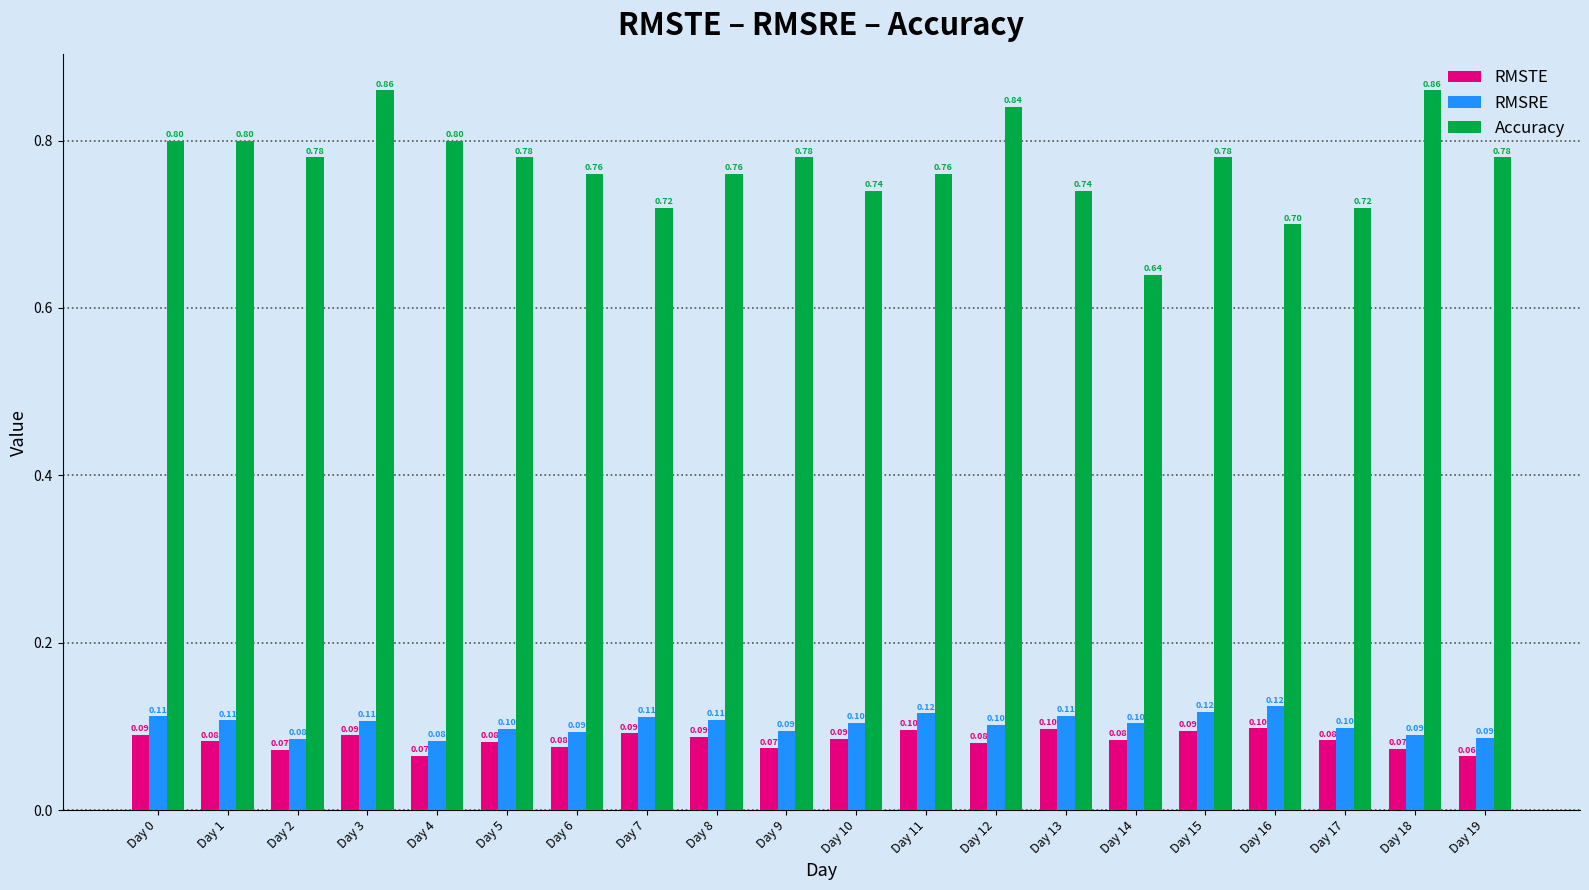

At which label is RMSTE closest to 0?

Day 19